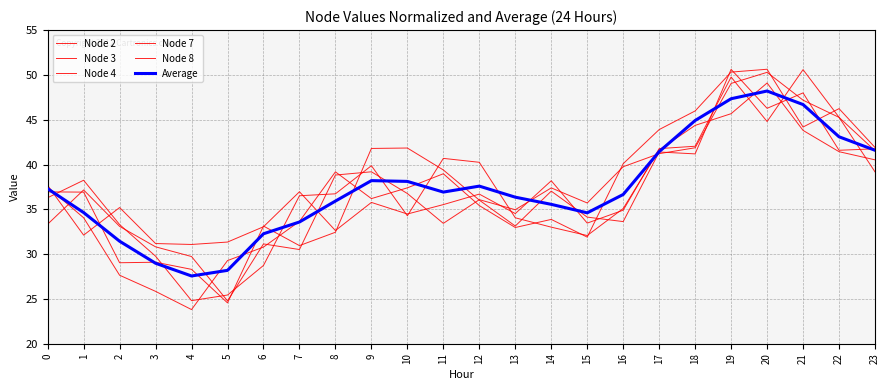

List the series in order of their peak value, highest first.

Node 8, Node 3, Node 4, Node 7, Node 2, Average